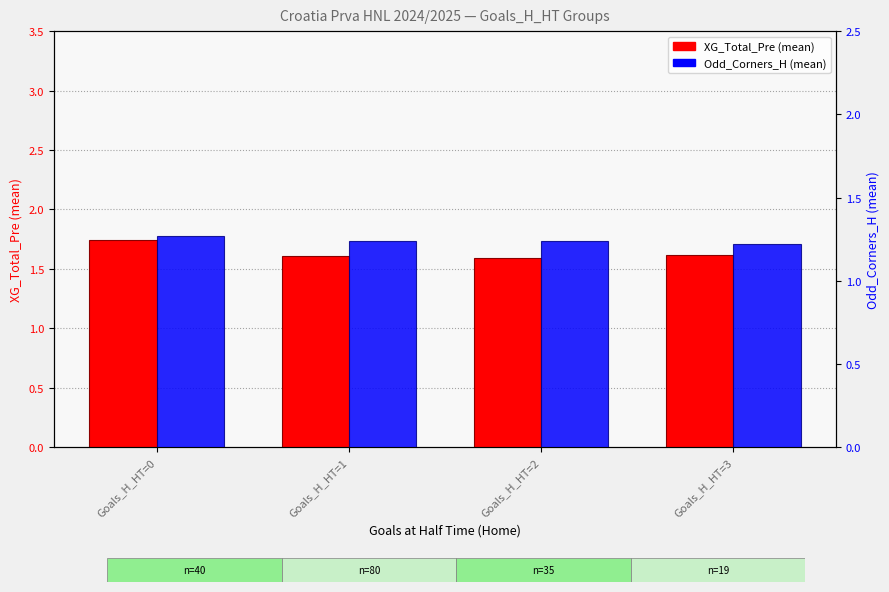

At which category does the chart reach its peak across all series?

Goals_H_HT=0